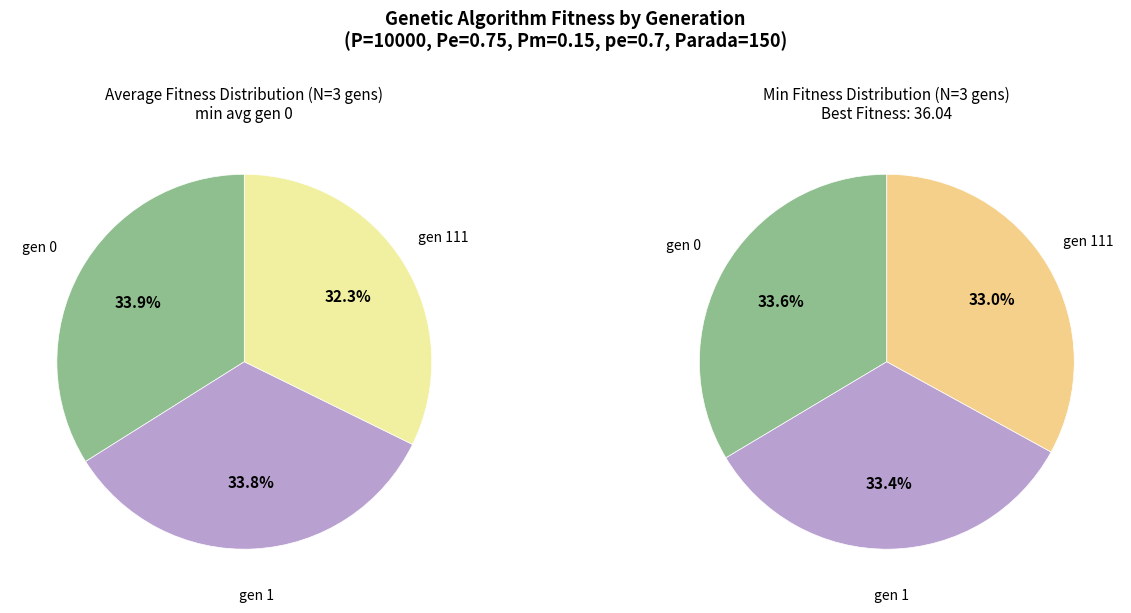

Which slice is the largest?

gen 0